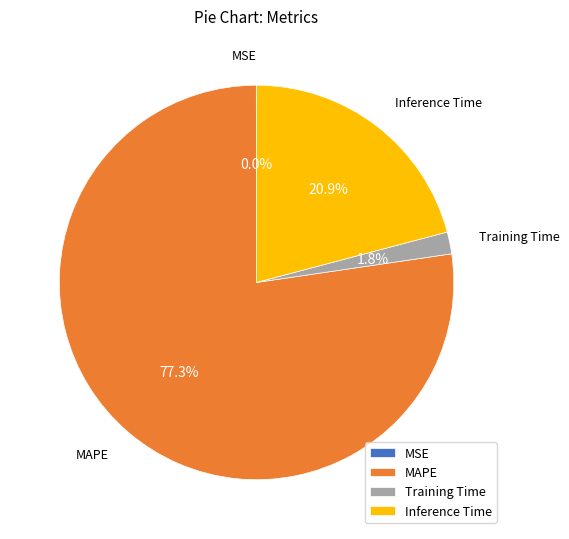

What is the largest slice in the pie chart?

MAPE